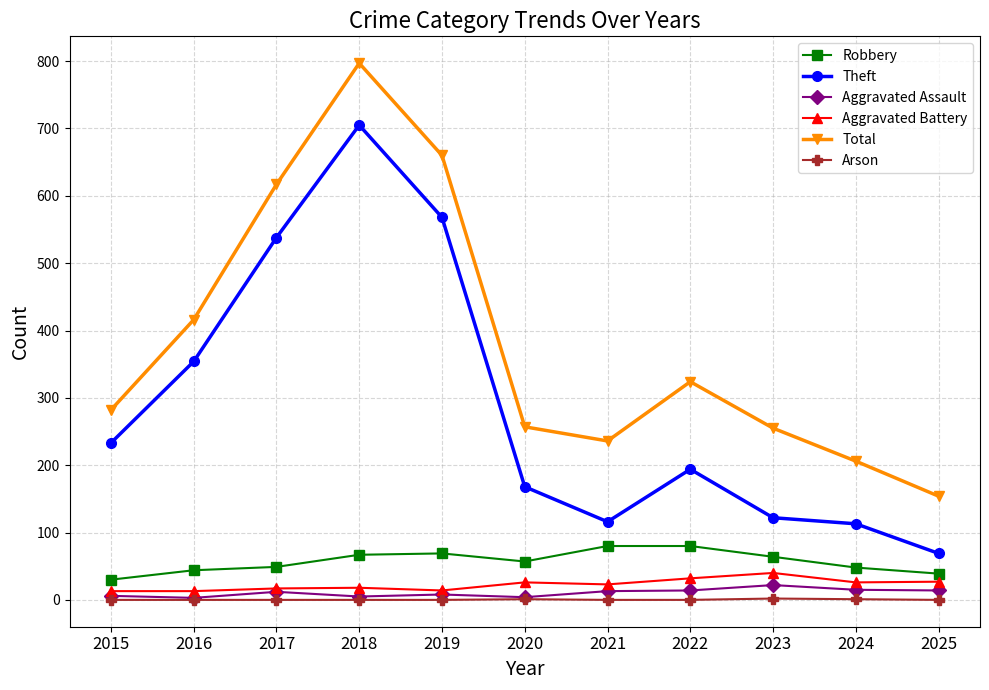

The value of Total at 2017 is 617. True or false?

True